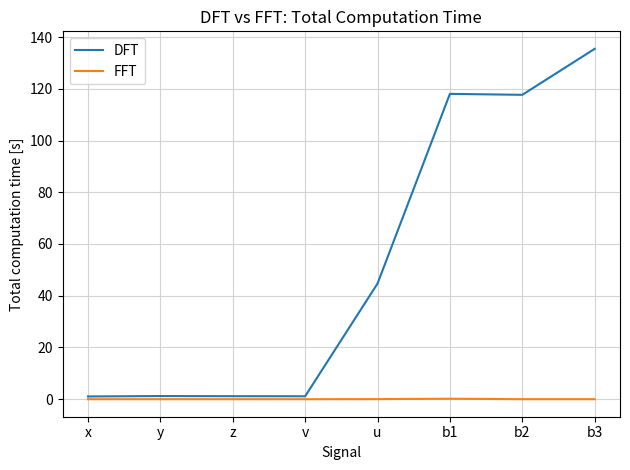

At which category is the sum across all series the highest?

b3